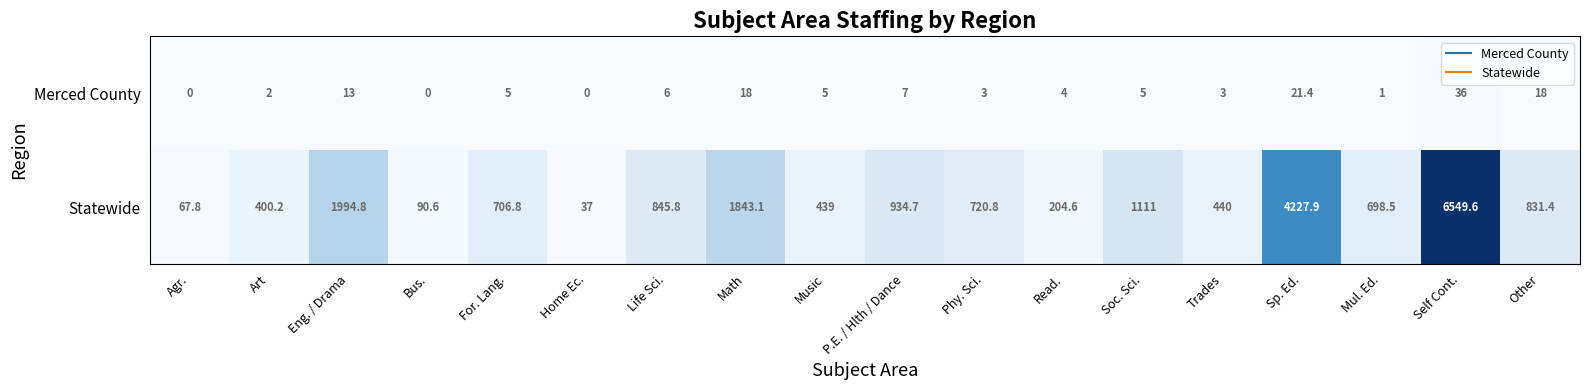

At Soc. Sci., list the series in order from smallest to largest.

Merced County, Statewide